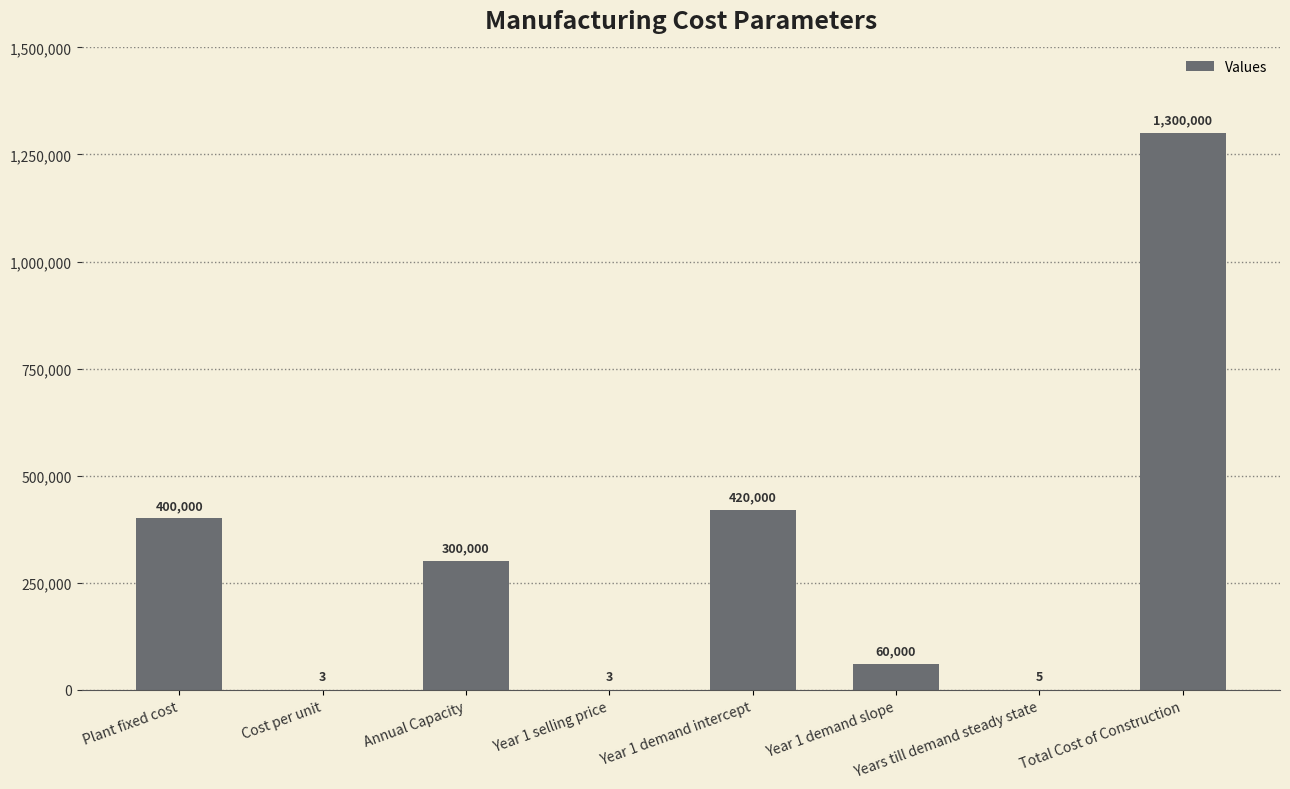

Which category has the highest value across all series?

Total Cost of Construction